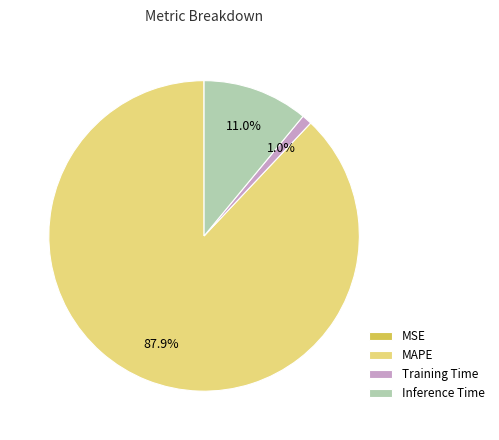

Combined, do MAPE and Training Time account for over 50%?

Yes